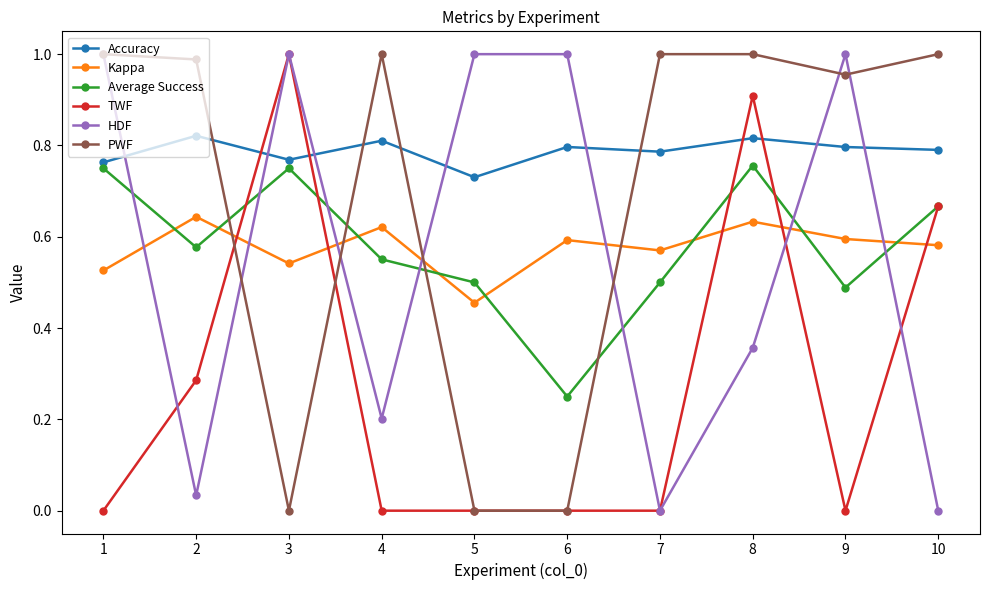

True or false: TWF has a value of 0.0 at 6.

True